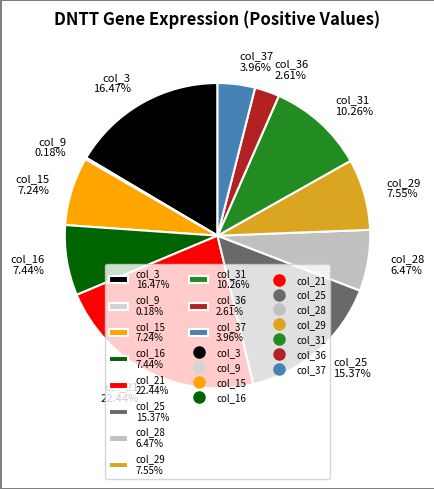

Do col_21 22.44% and col_16 7.44% together represent more than half of the pie?

No